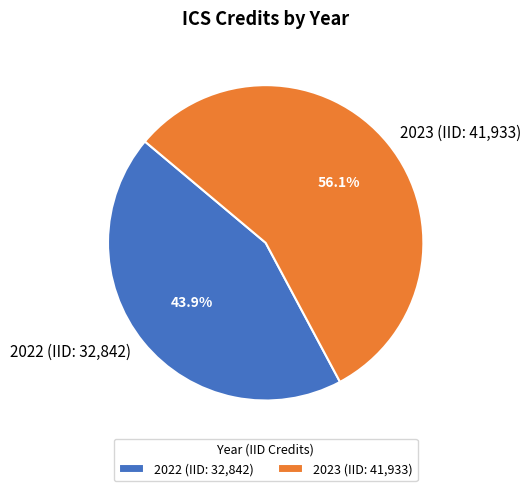

Combined, what portion of the pie is 2022 (IID: 32,842) and 2023 (IID: 41,933)?

100.0%